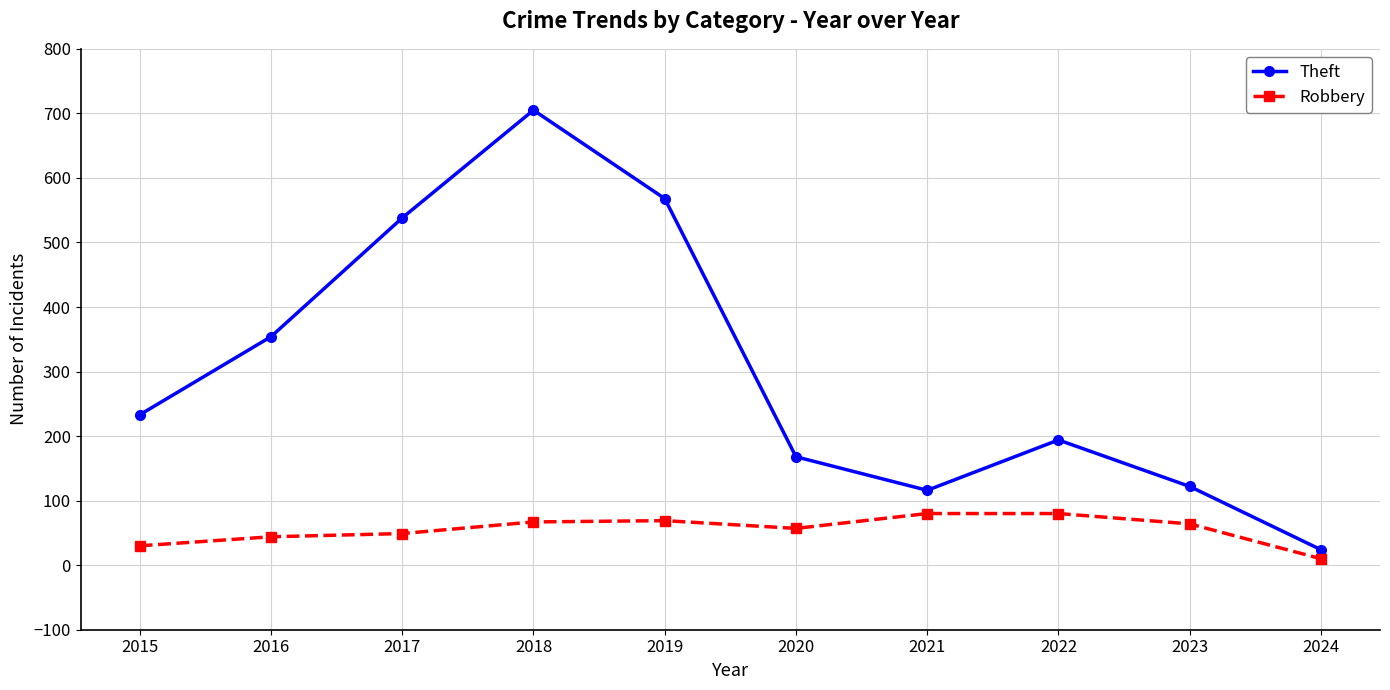

How many lines are shown in the chart?

2